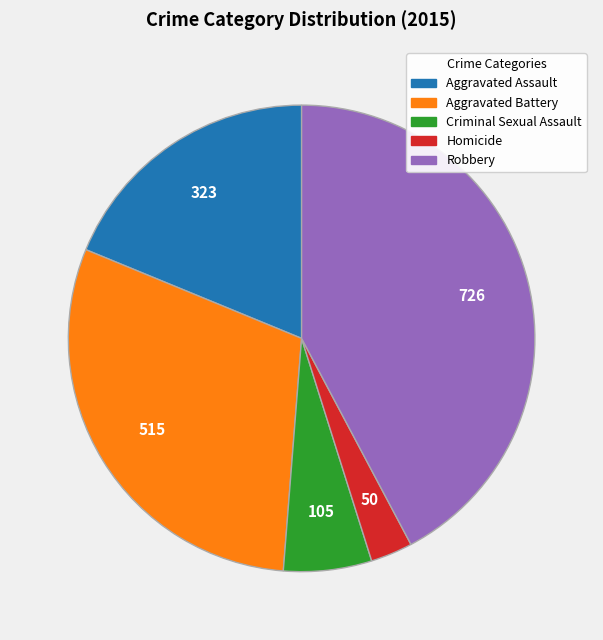

Count the number of slices in the pie.

5